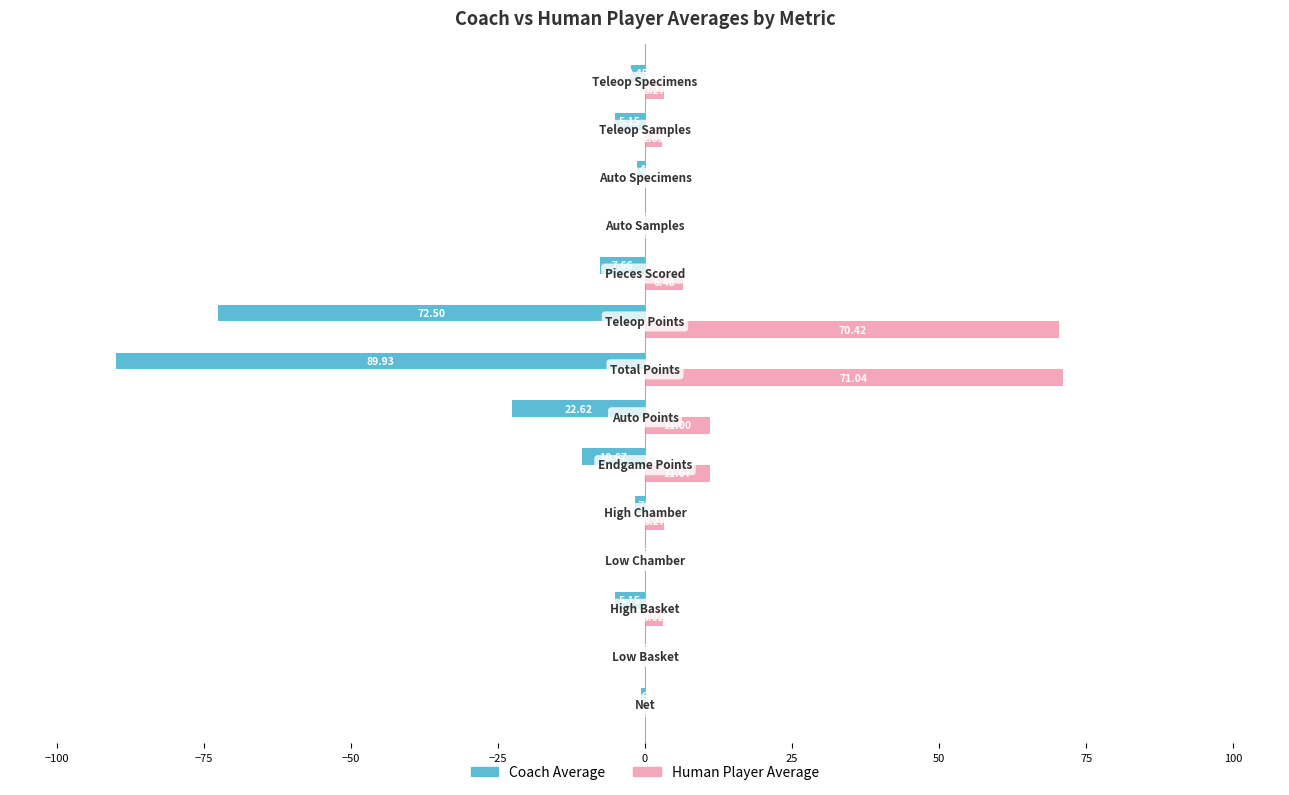

Which series has the largest total across all categories?

Human Player Average